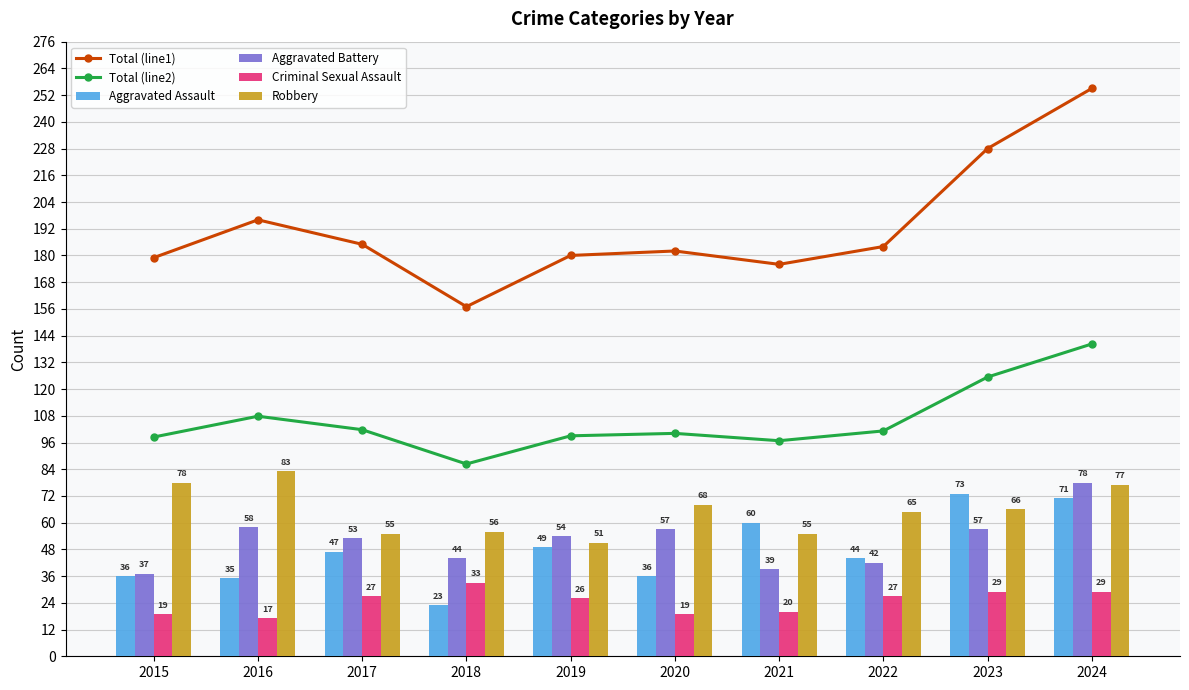

What is the difference between the second highest and minimum values in the Aggravated Battery series?

21